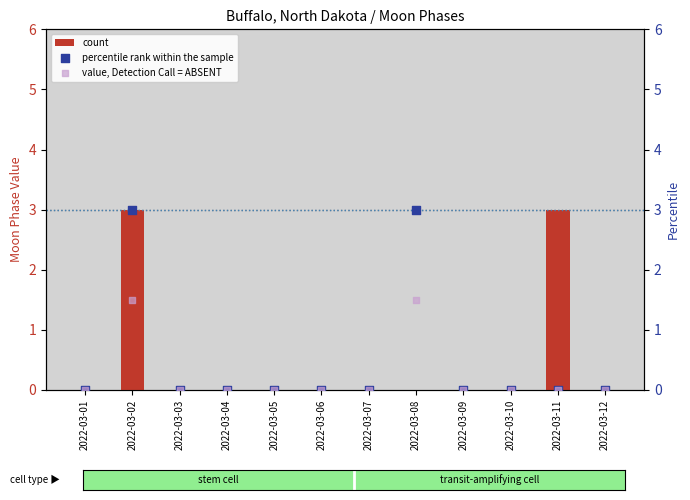

At how many categories does at least one series exceed 0?

3